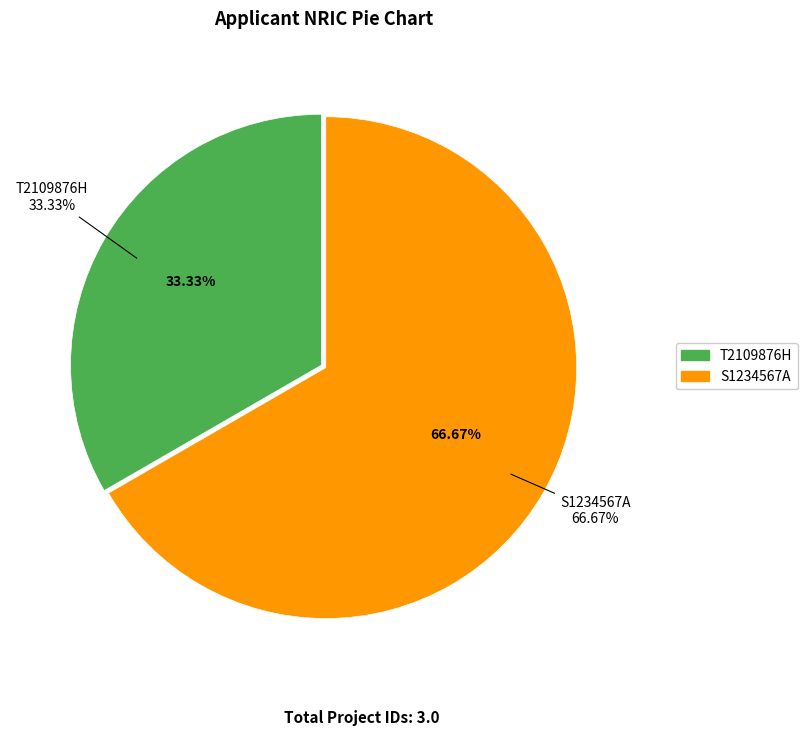

What percentage do S1234567A and T2109876H together represent?

100.0%